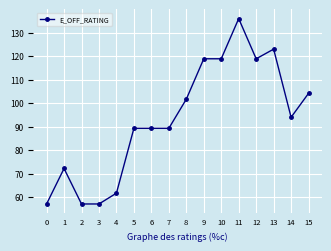

What is the difference between the second highest and minimum values?

65.9